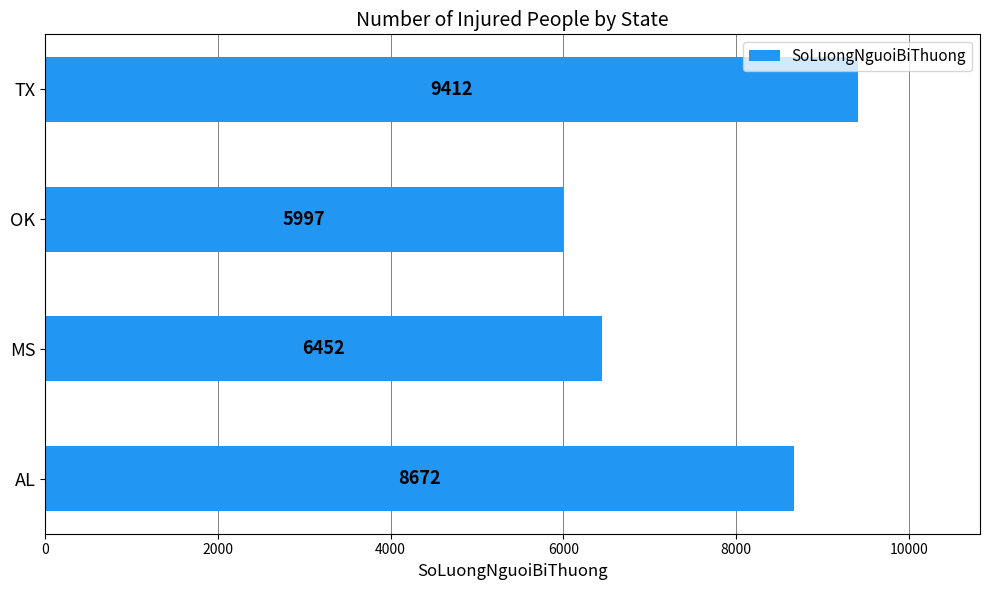

What is the minimum value shown in the chart?

5997